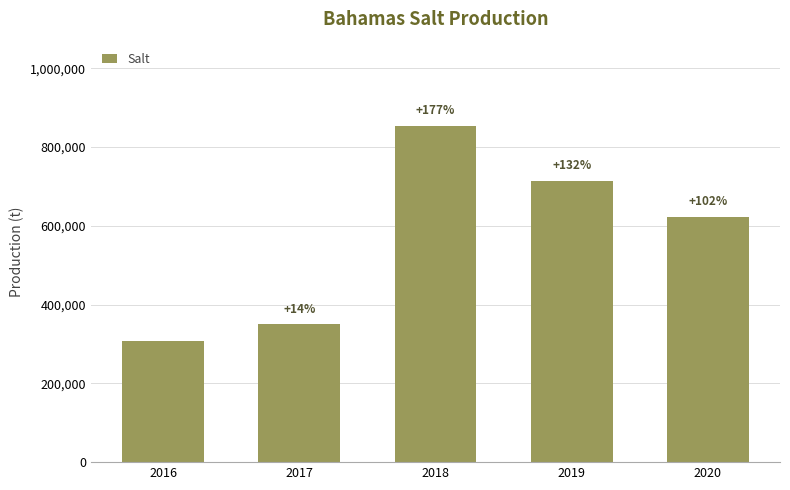

What is the maximum value shown in the chart?

854223